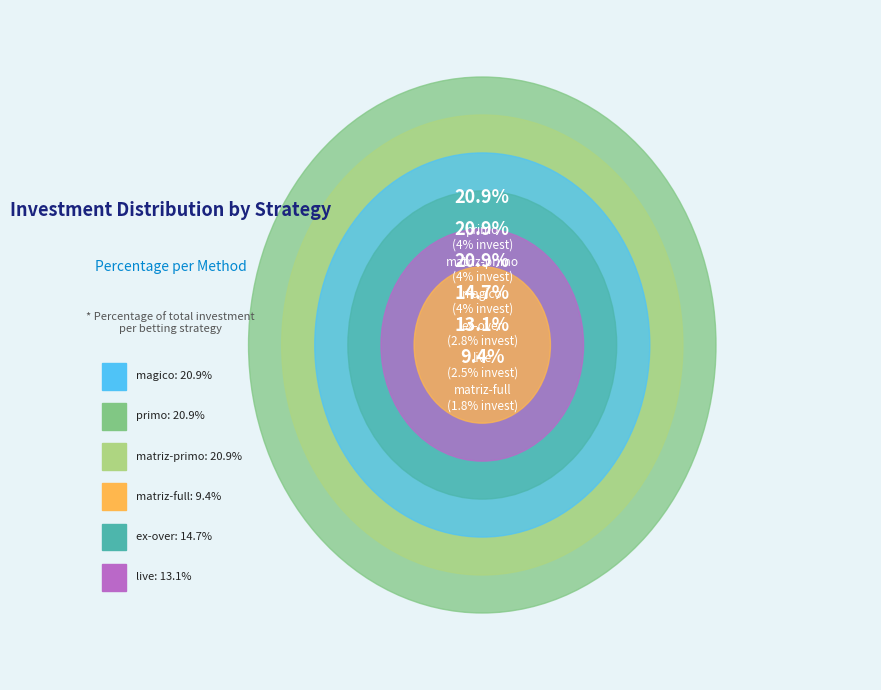

To the nearest percent, what percentage of the pie is ex-over?

15%